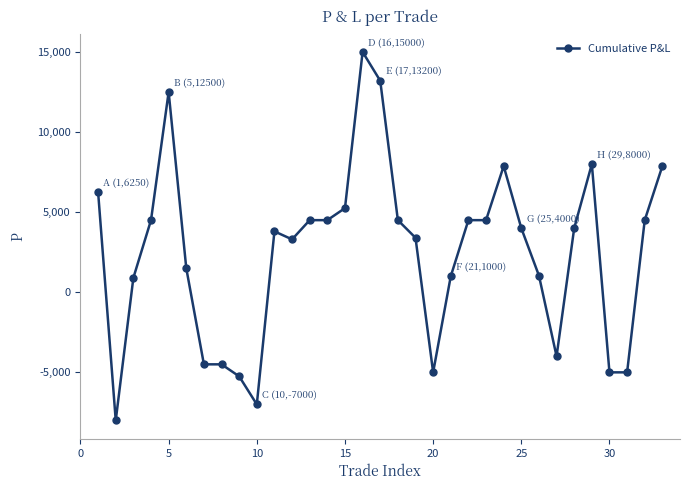

What is the value of the 29th point from the left?

8000